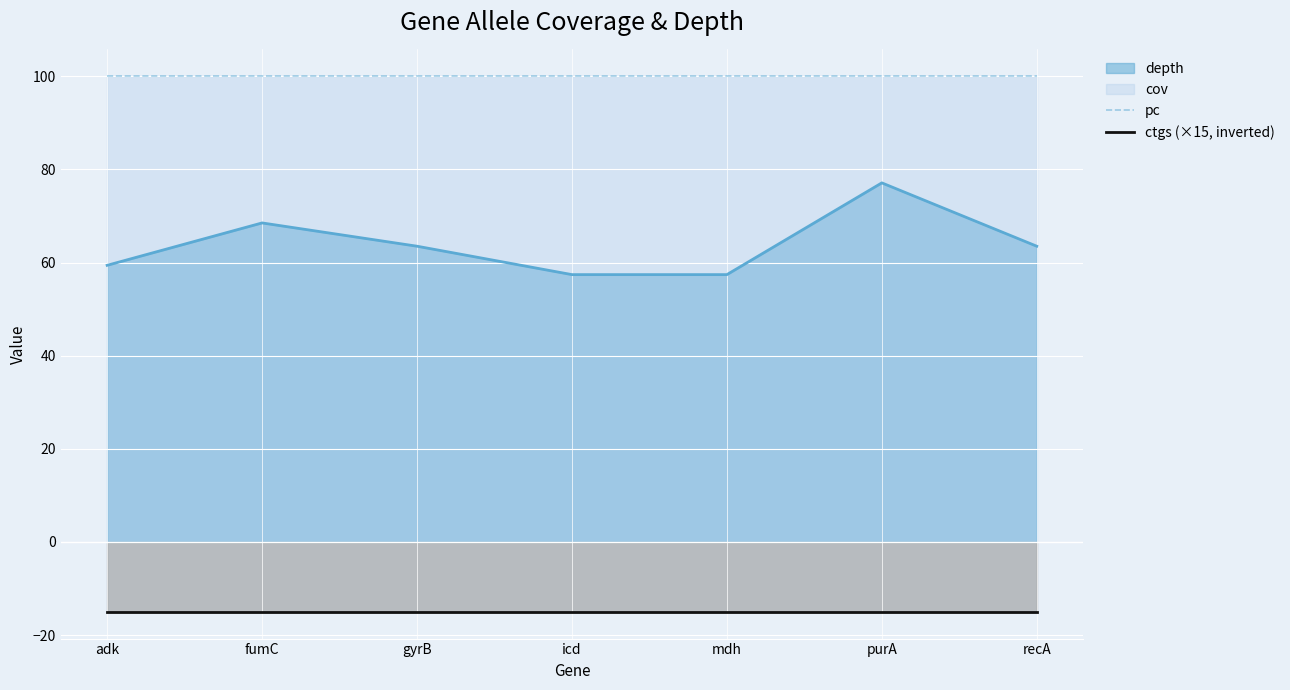

At which category is the sum across all series the highest?

purA